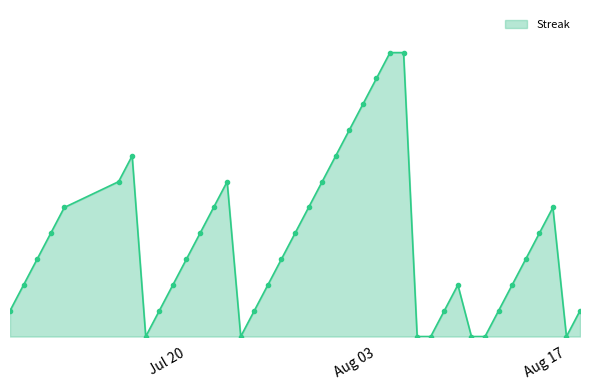

What is the value of the Streak point at the 23rd from the left?

8.0